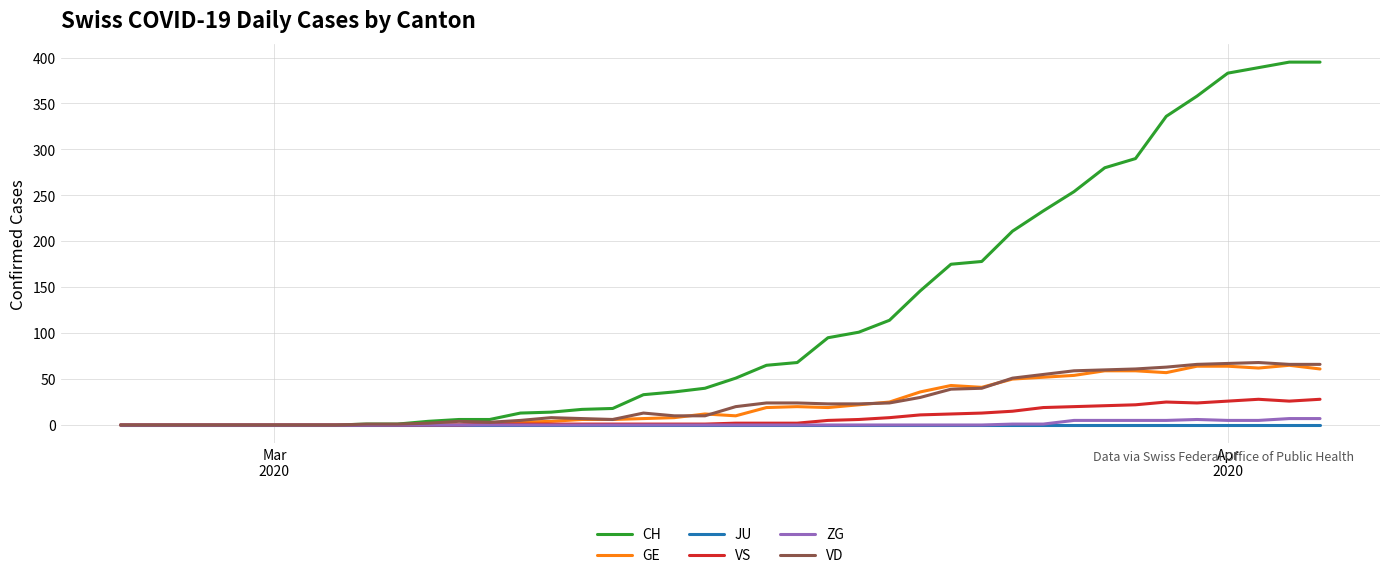

What is the greatest value displayed?

395